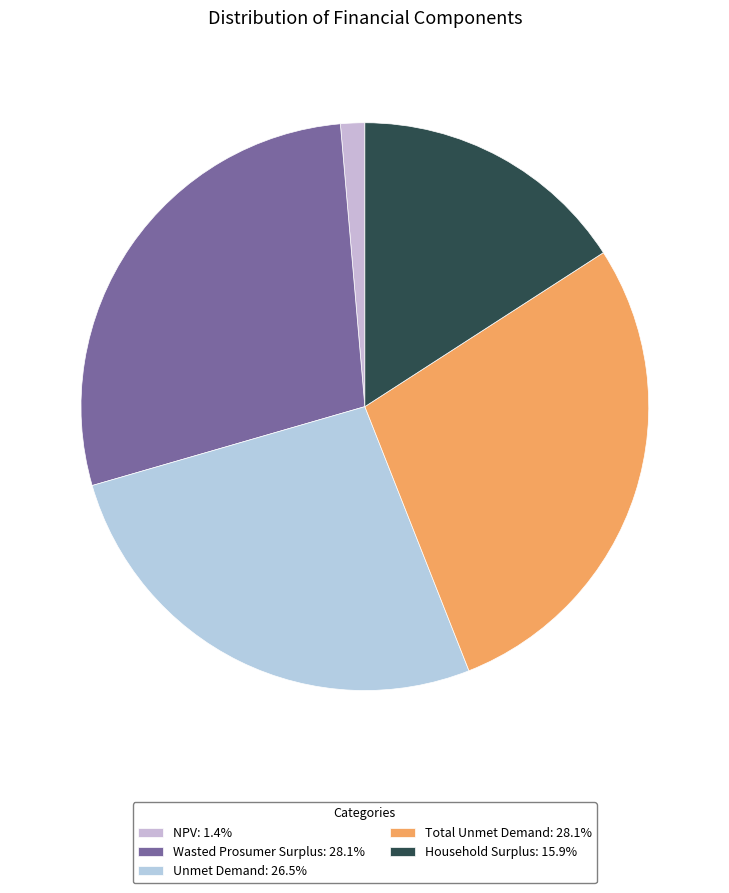

What is the change in value from Total Unmet Demand to Household Surplus?

-11126019.0